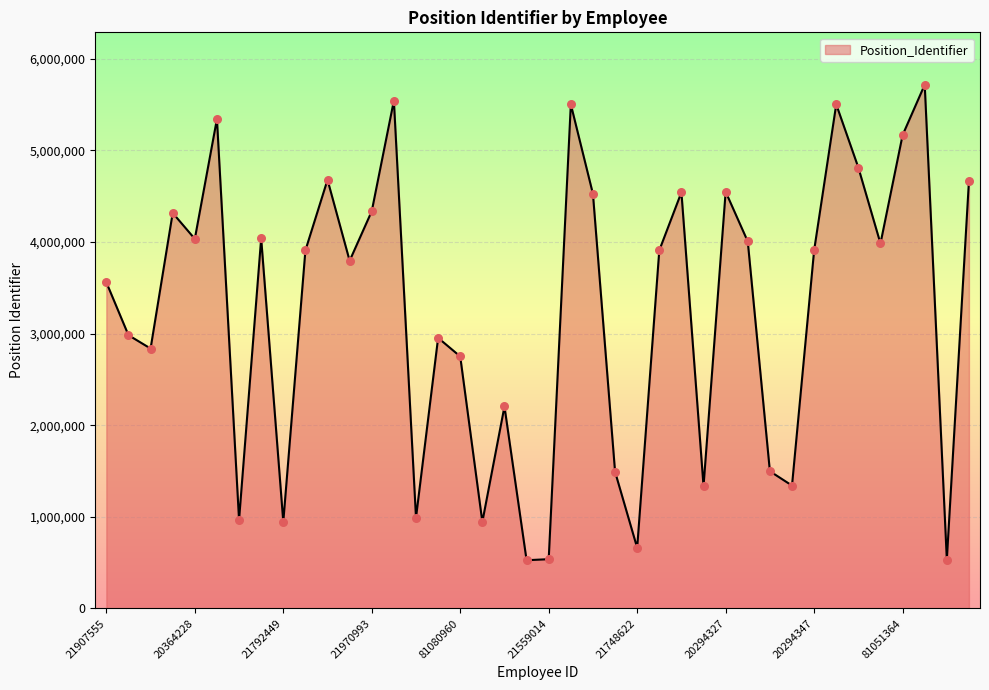

What is the greatest value displayed?

5714508